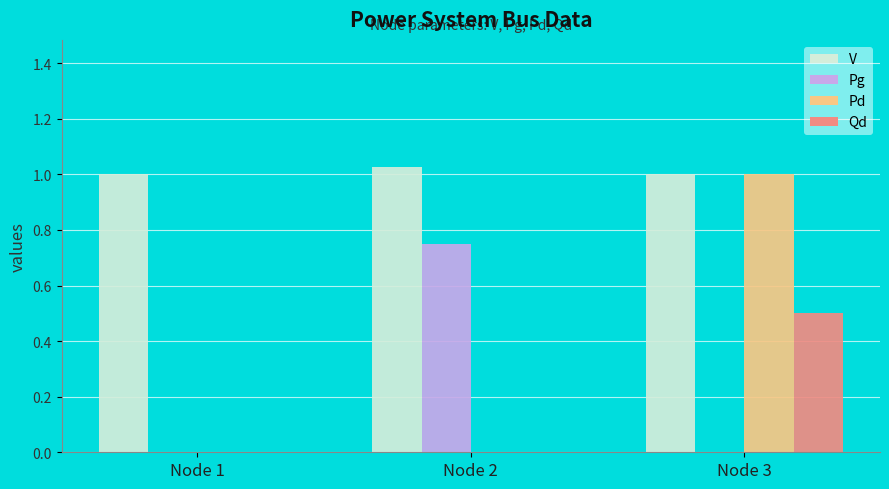

Count the Qd values in the range 0 to 1.

3